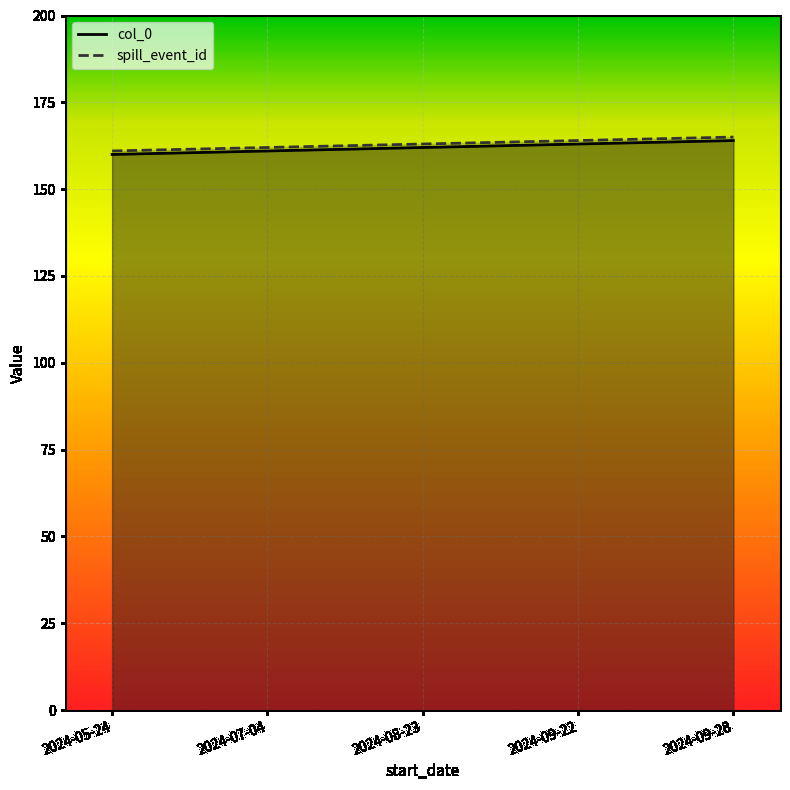

True or false: col_0 and spill_event_id cross at least once.

False